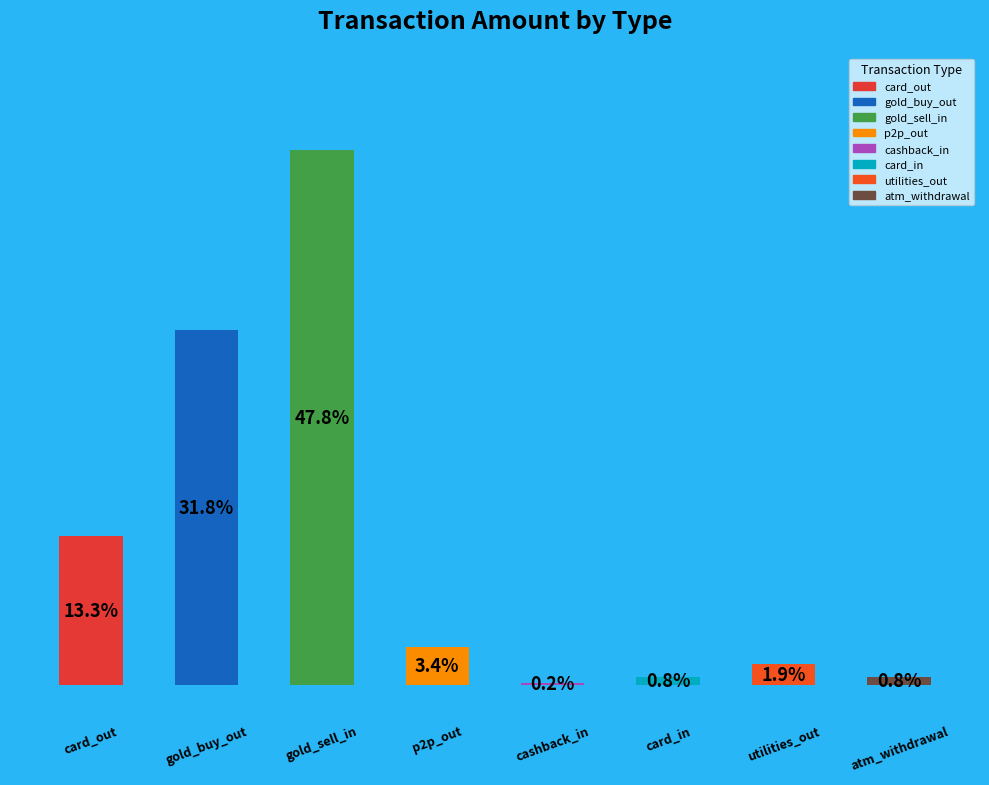

Are the bars horizontal?

No